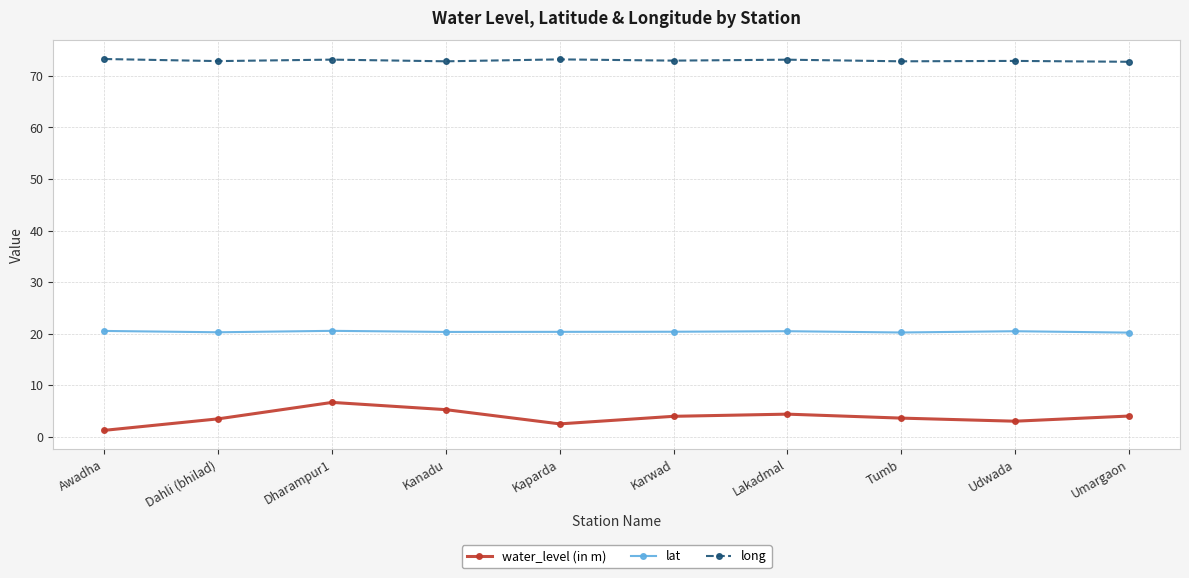

Count the number of data series in this chart.

3